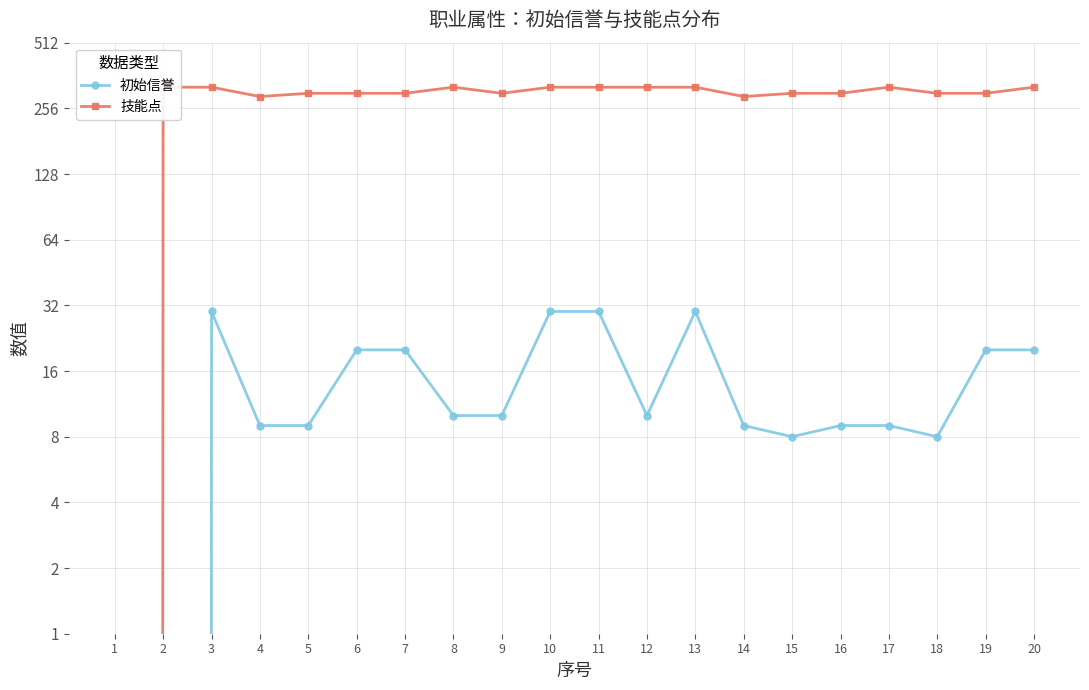

At which label does 初始信誉 reach its peak?

3